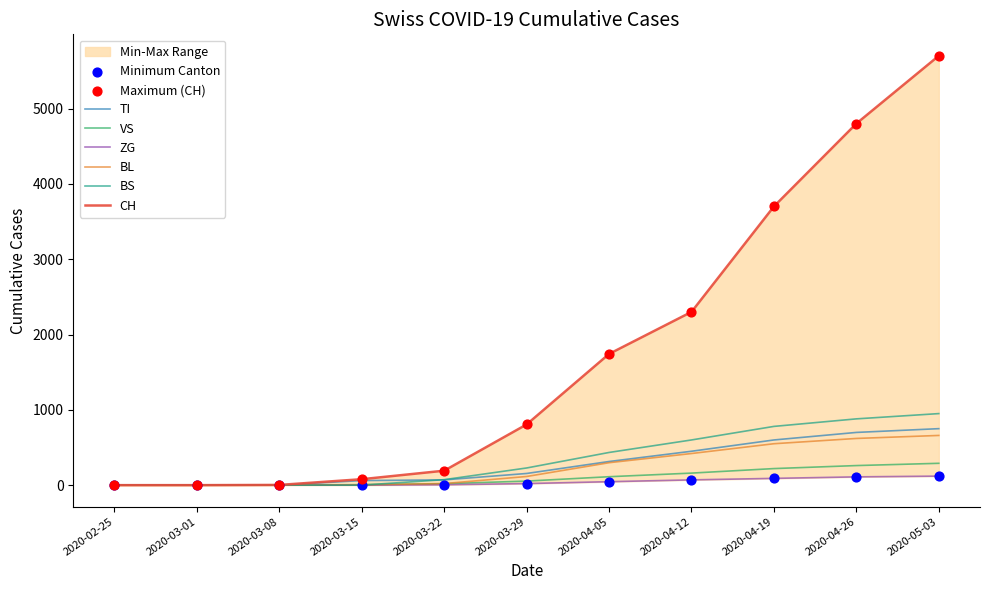

Is the value of TI at 2020-04-05 greater than the value of CH at 2020-03-29?

No